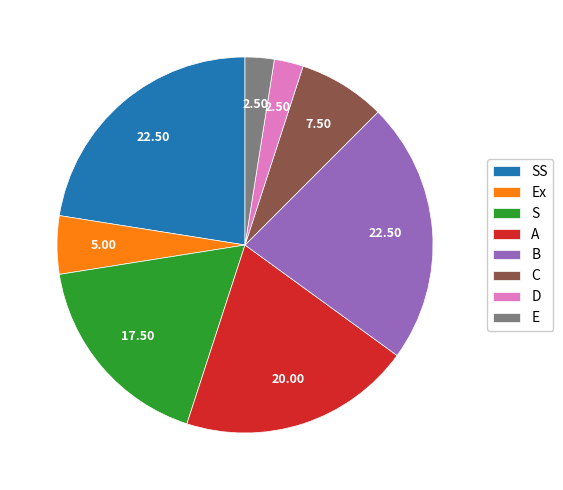

Do Ex and S together represent more than half of the pie?

No